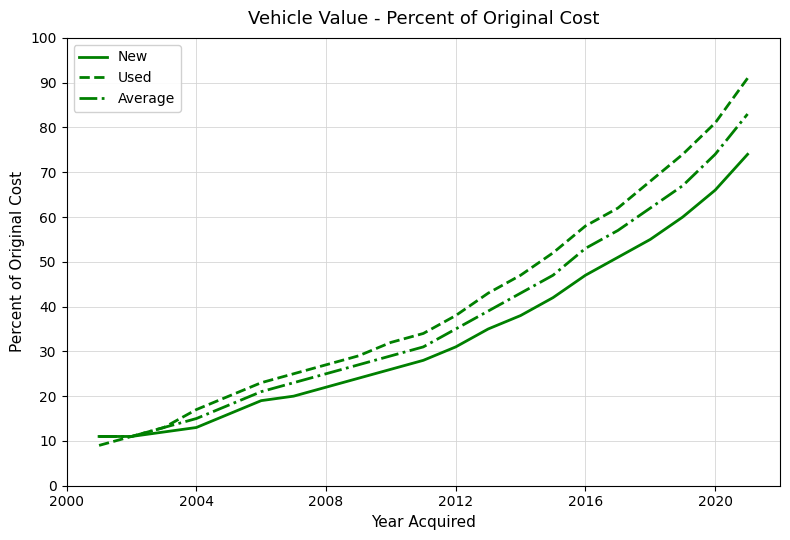

Rank the series by their maximum value, from lowest to highest.

New, Average, Used